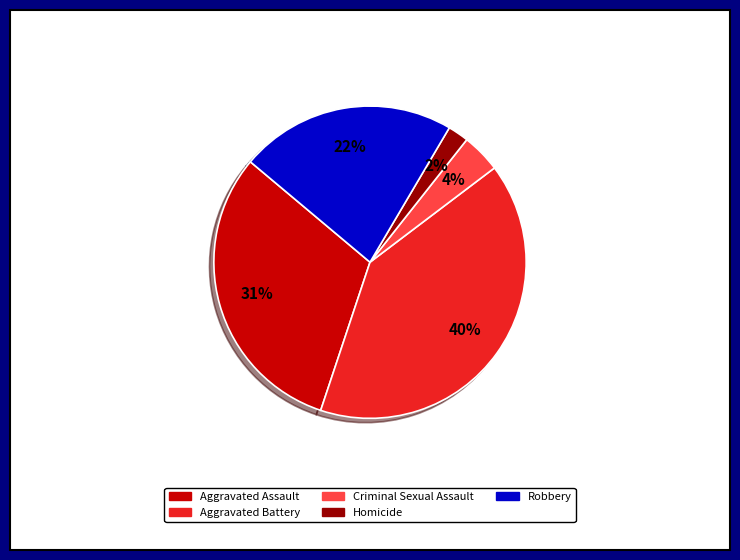

What is the smallest slice in the pie chart?

Homicide